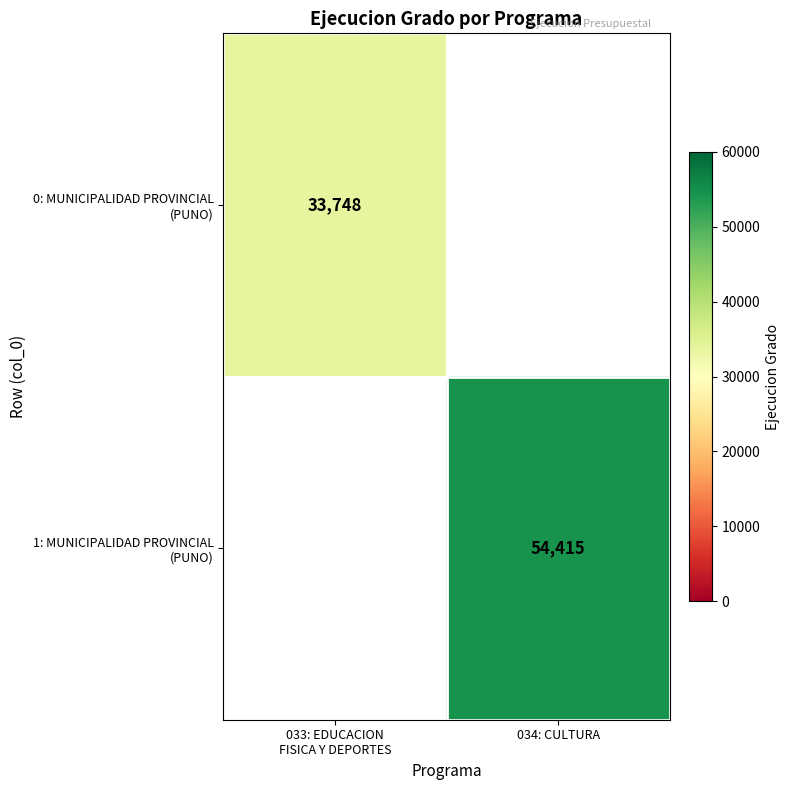

Which series has the largest range (max minus min)?

0: MUNICIPALIDAD PROVINCIAL (PUNO)